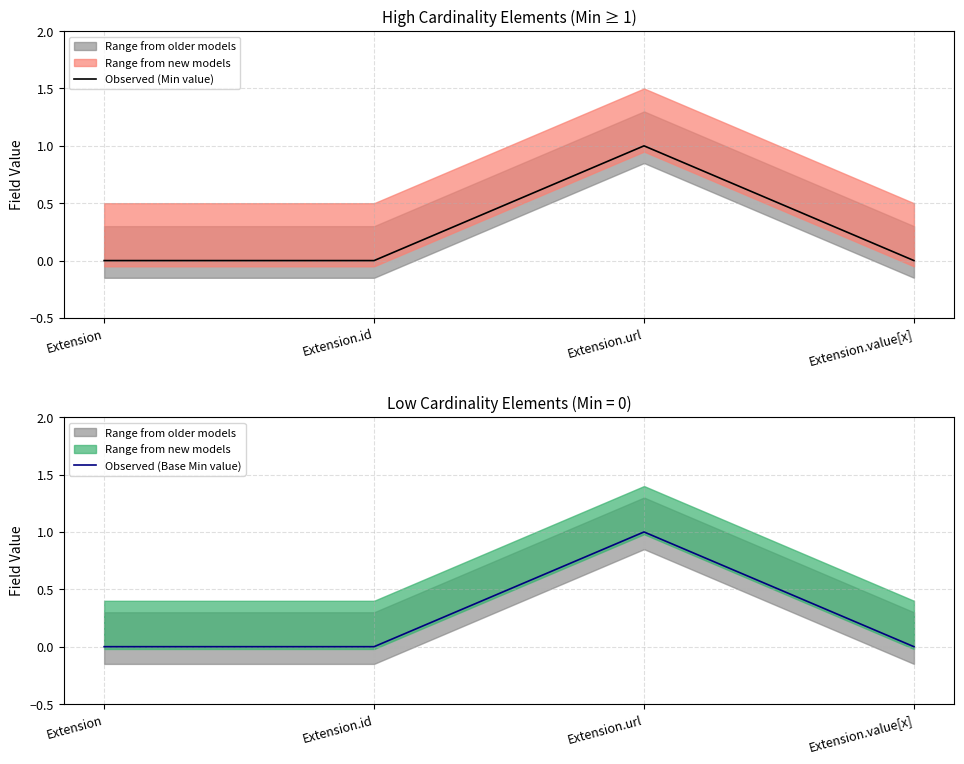

At which category does Observed (Base Min value) reach its first local peak?

Extension.url